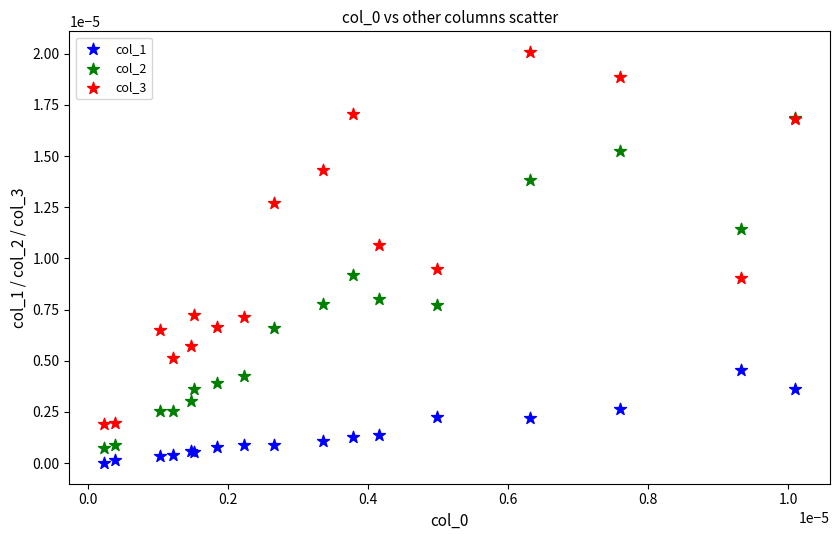

What are all the series names shown in the legend?

col_1, col_2, col_3